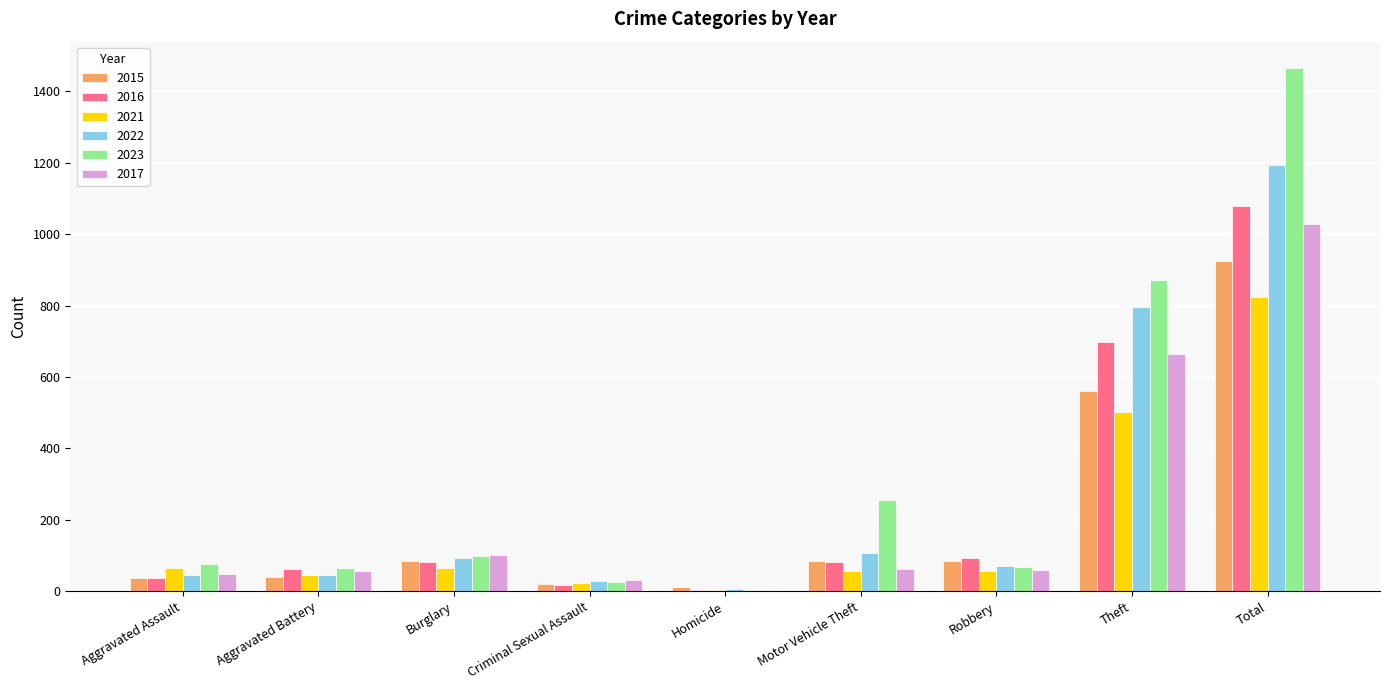

What are all the series names shown in the legend?

2015, 2016, 2021, 2022, 2023, 2017